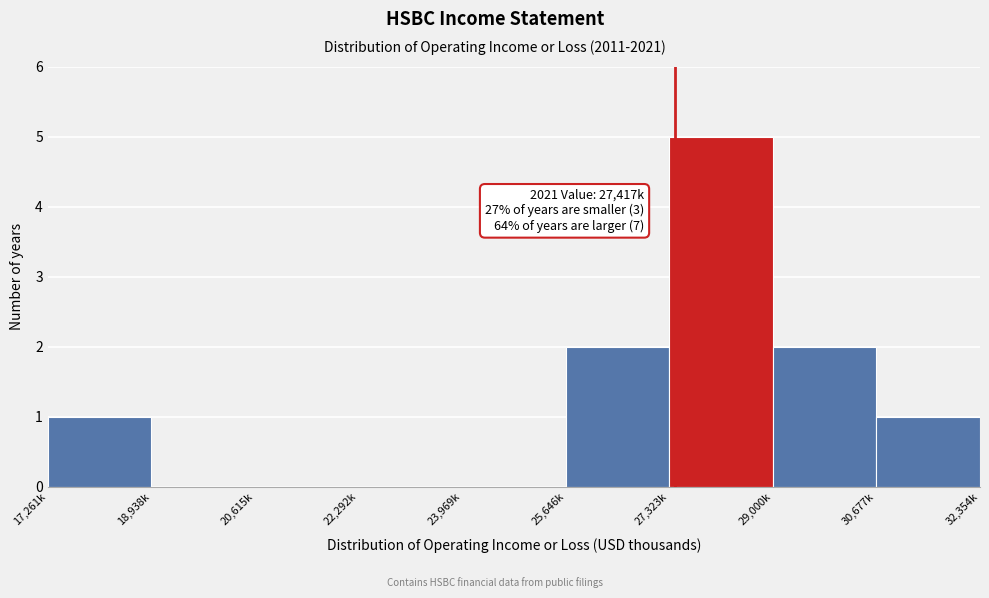

Reading left to right, list all the values displayed in this chart.

17,261k=1	18,938k=0	20,615k=0	22,292k=0	23,969k=0	25,646k=2	27,323k=5	29,000k=2	30,677k=1